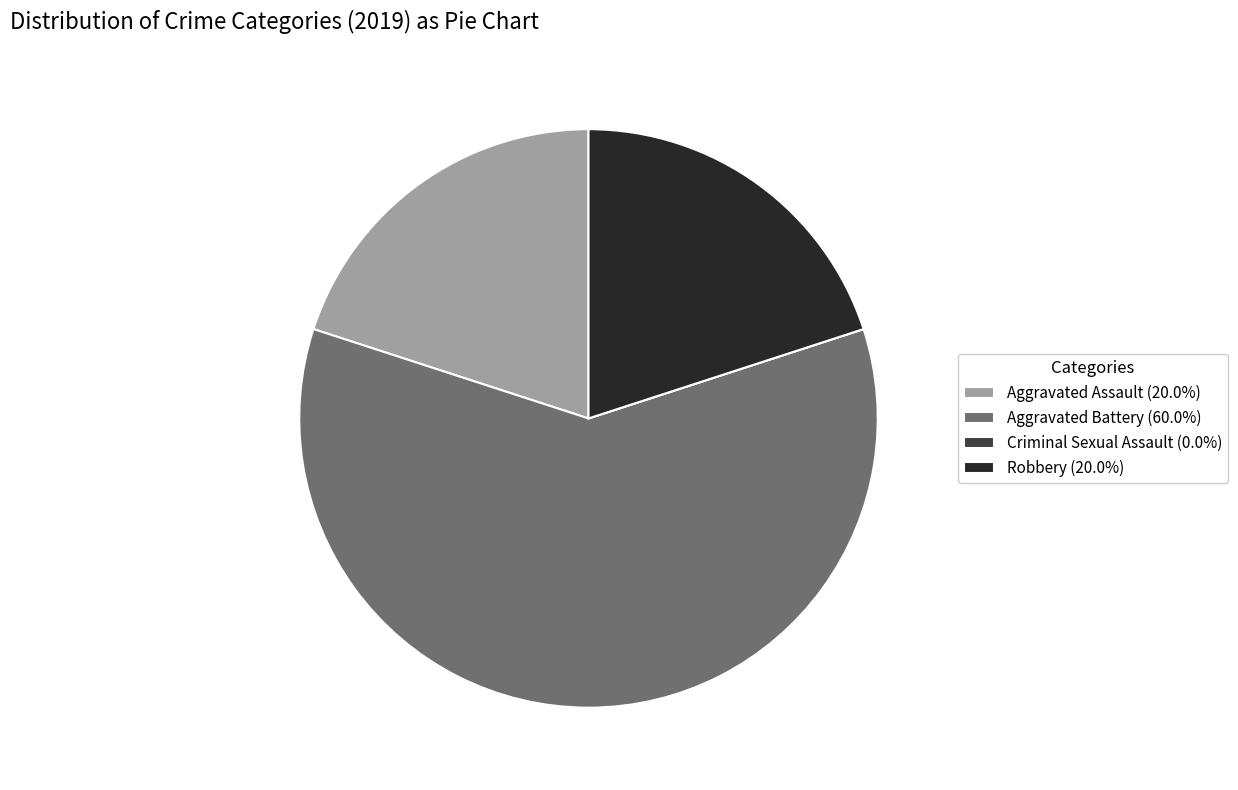

Is the sum of Aggravated Assault (20.0%) and Robbery (20.0%) greater than half?

No